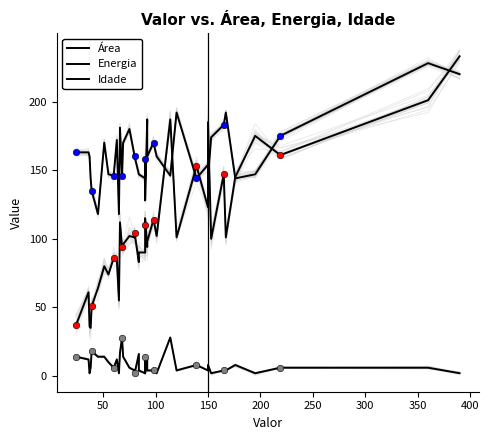

Which series reaches the maximum Y coordinate?

Área